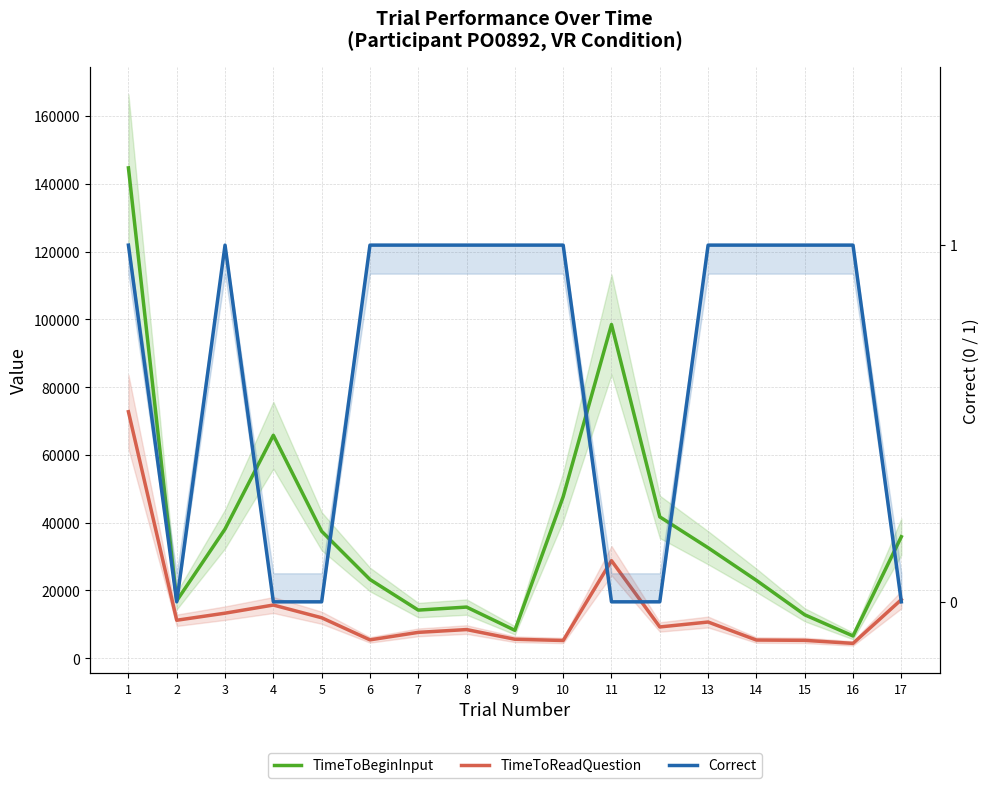

At which category does Correct reach its first local valley?

2